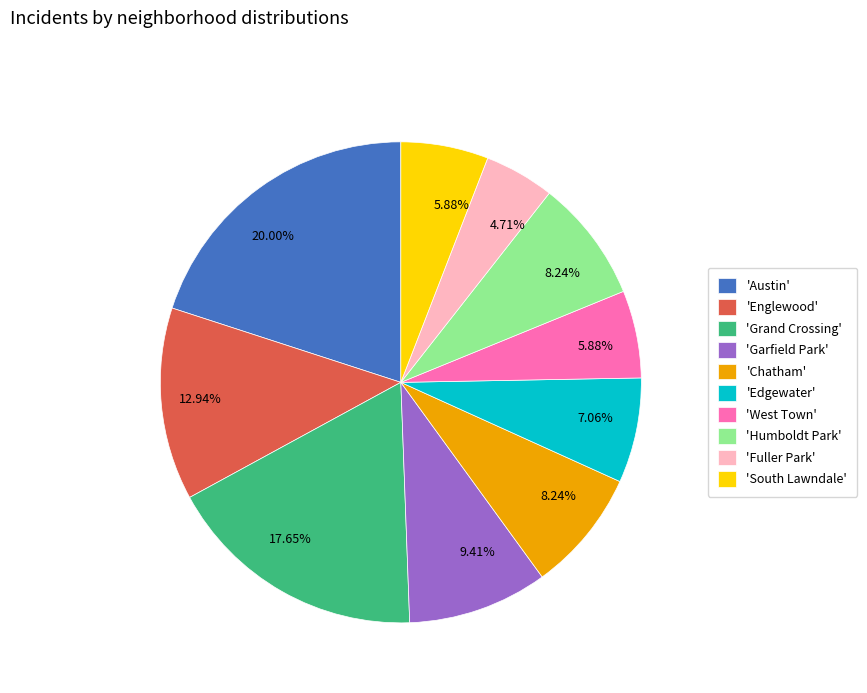

Does 'South Lawndale' account for over 50% of the chart?

No